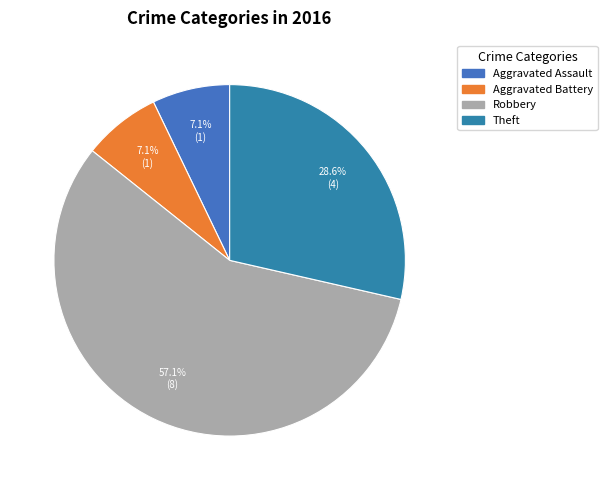

Do Theft and Robbery together represent more than half of the pie?

Yes